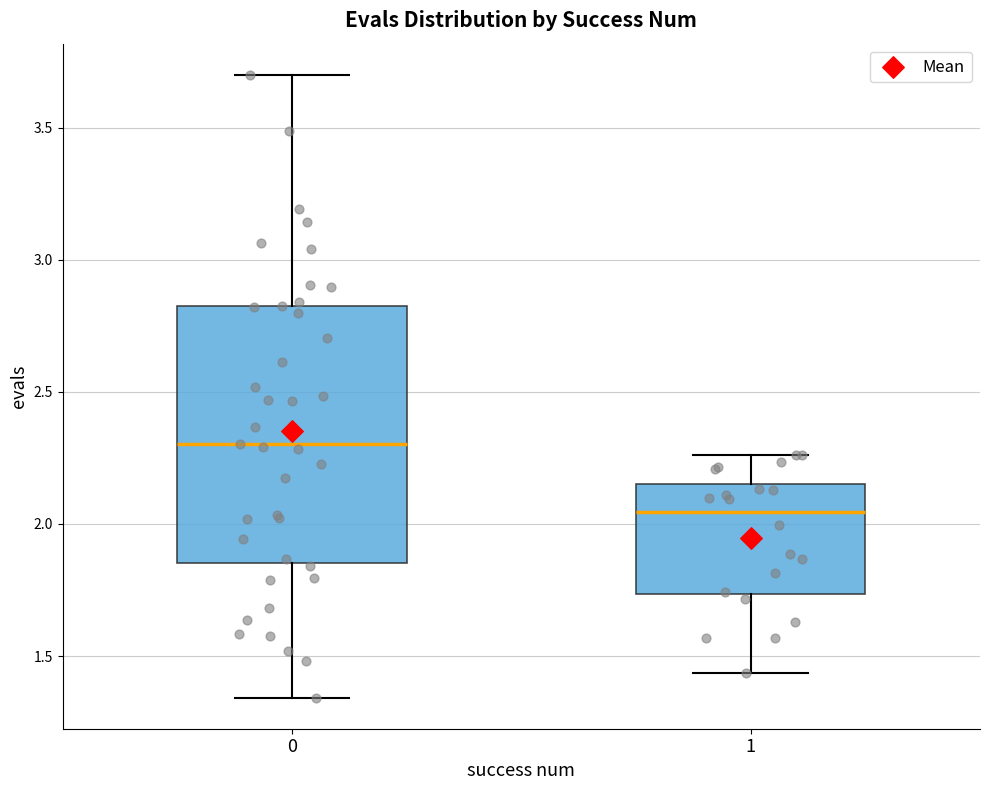

Which box has the highest median line?

0